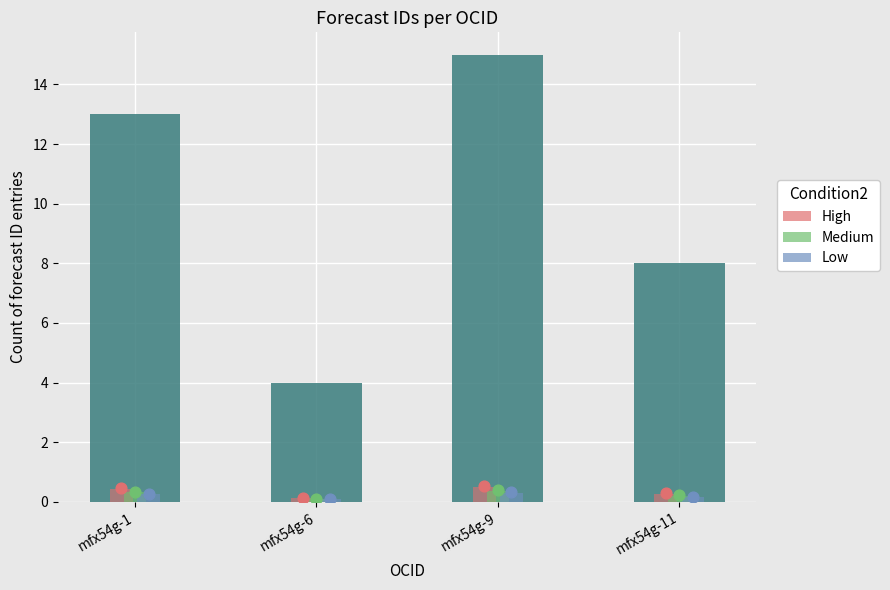

Is the value of count at mfx54g-1 greater than the value of Medium at mfx54g-11?

Yes